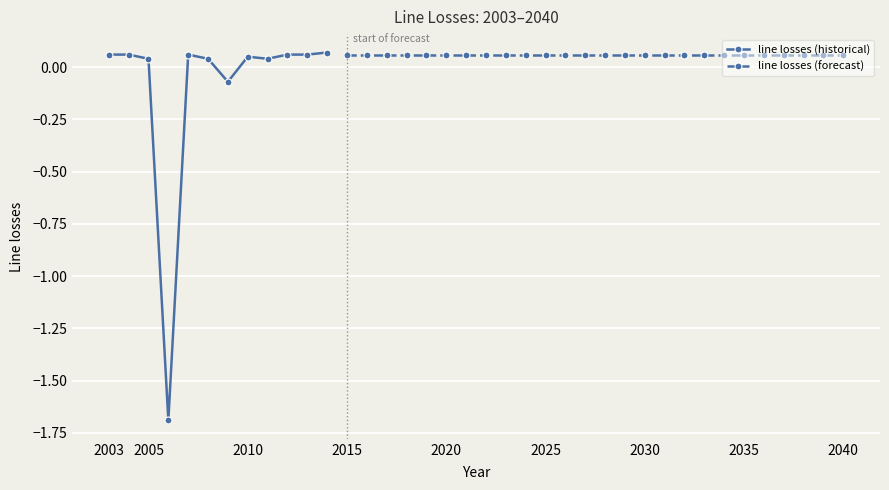

At which category does the data reach its first local peak?

2007